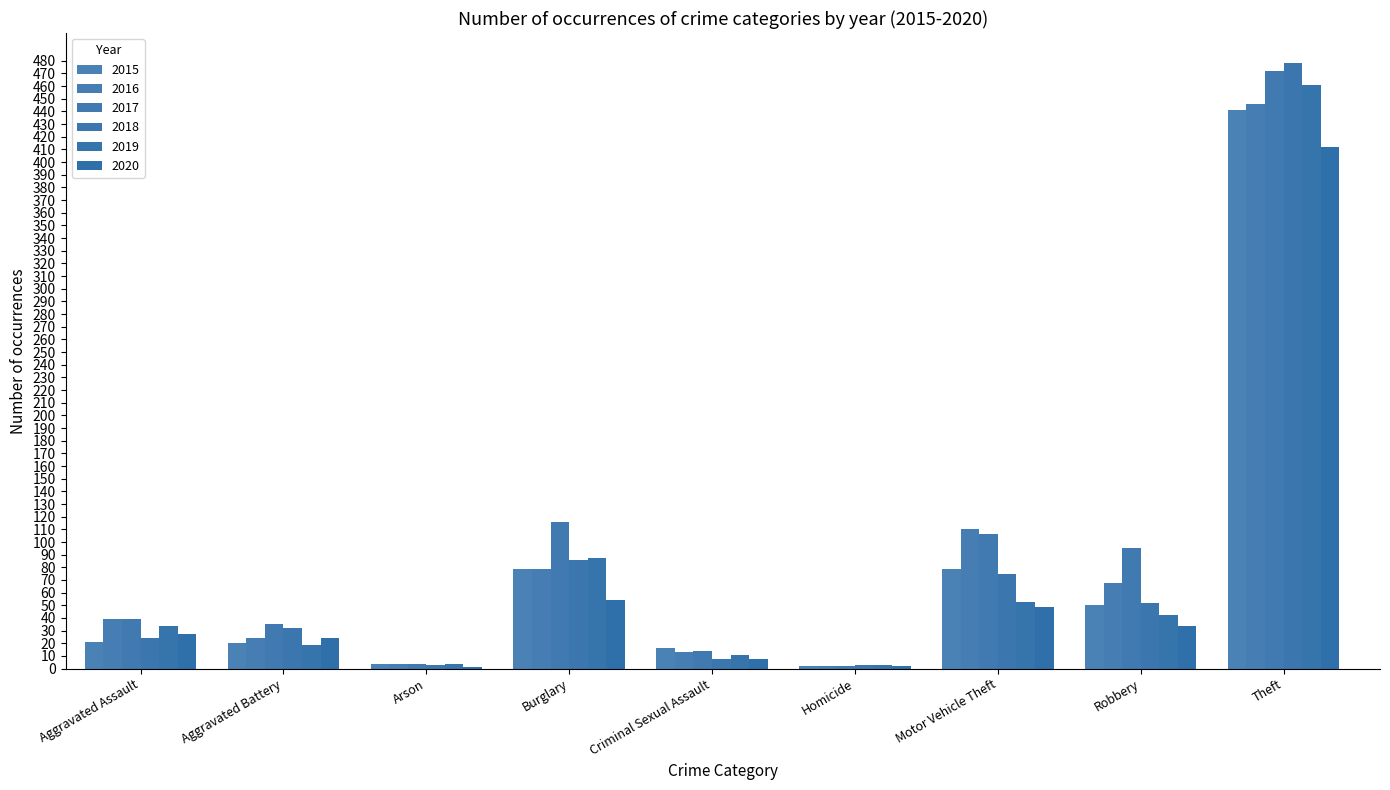

How many groups of bars are there?

9